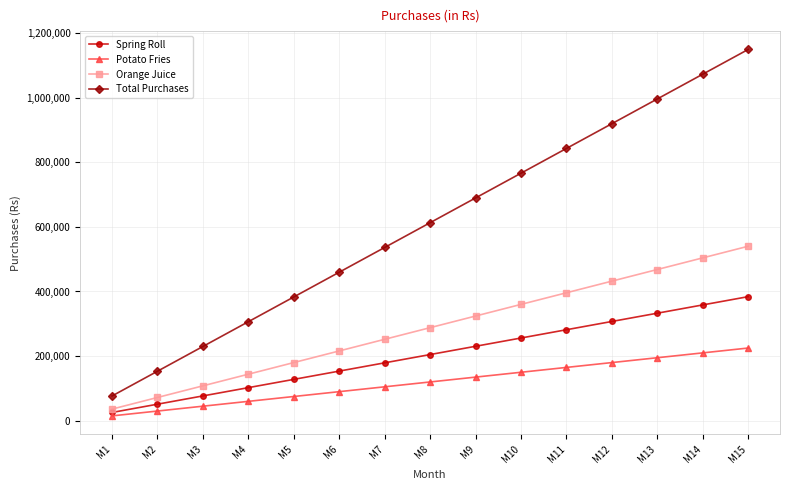

True or false: Orange Juice has more than 1 points higher than both neighbors.

False